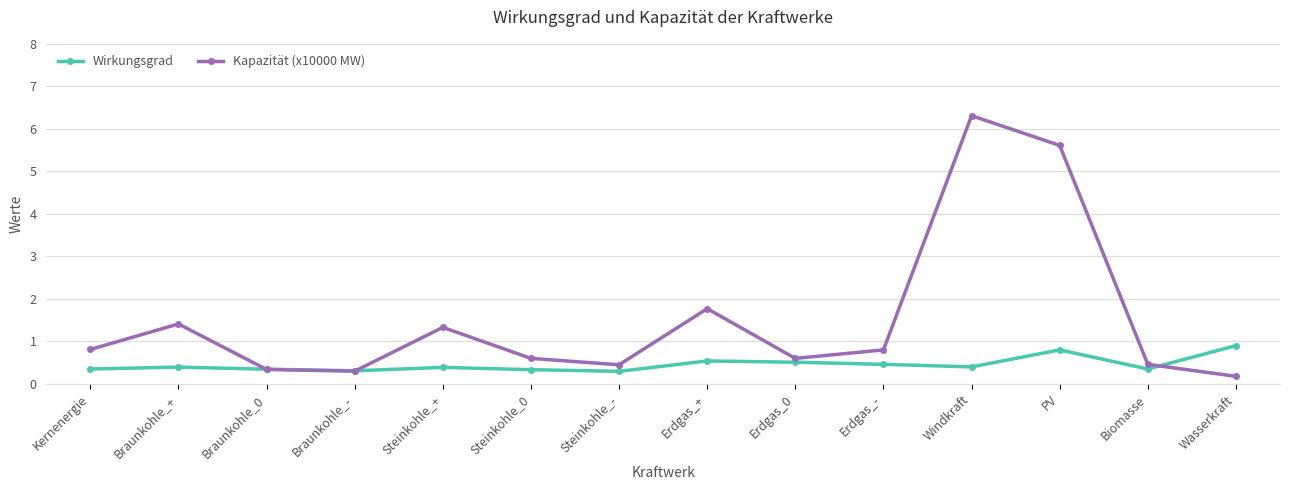

Which series has the largest range (max minus min)?

Kapazität (x10000 MW)